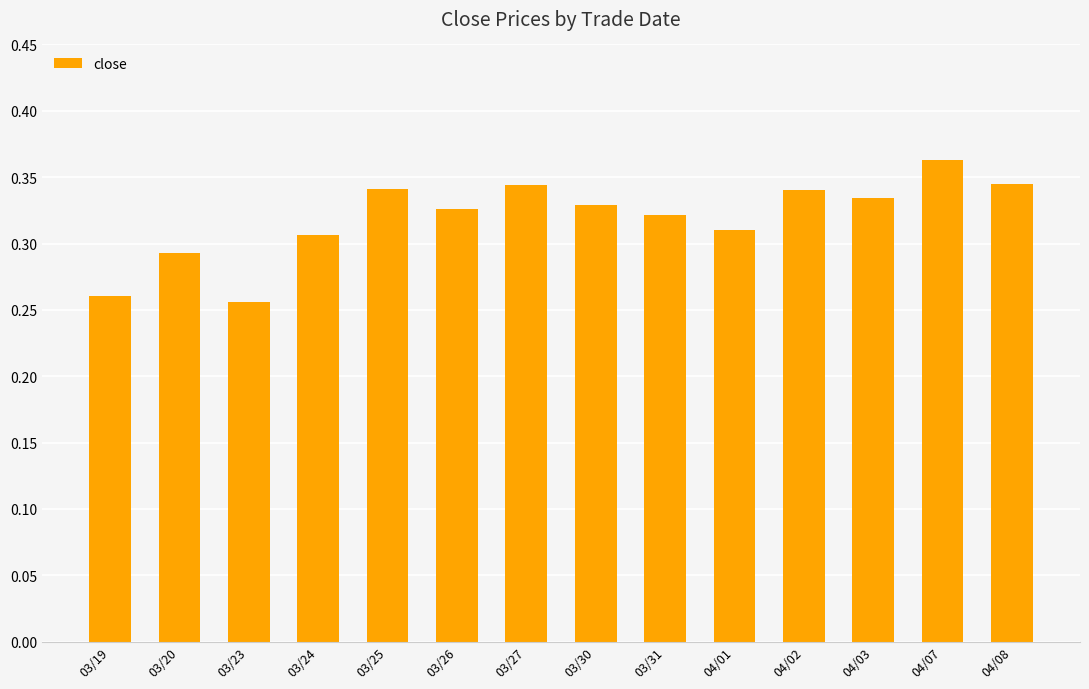

What is the label of the 3rd bar from the right?

04/03